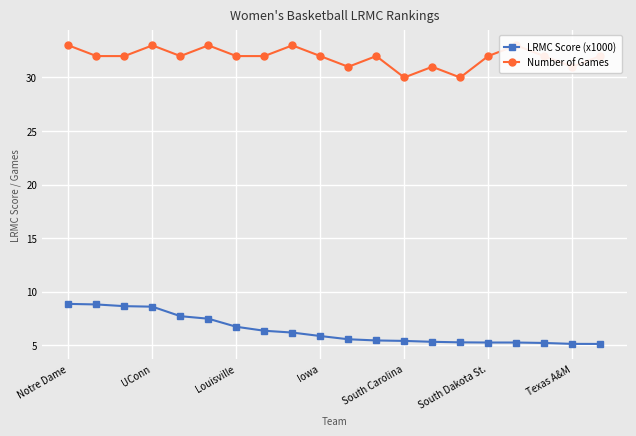

Is it true that Number of Games equals 21.5 at 16?

False